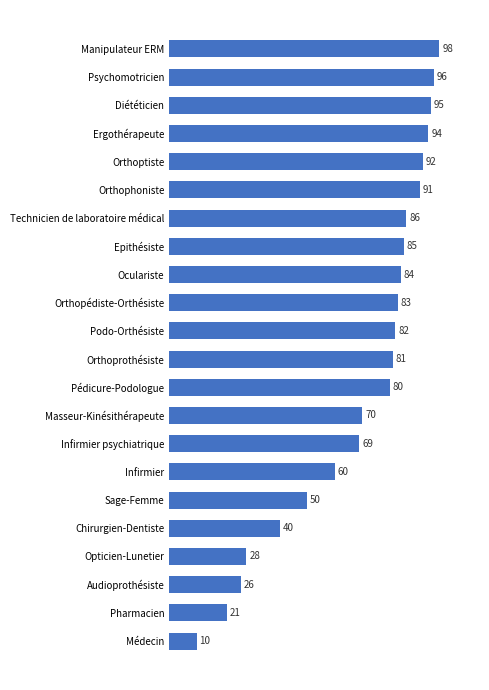

The chart shows a value of 54 at Orthopédiste-Orthésiste. True or false?

False